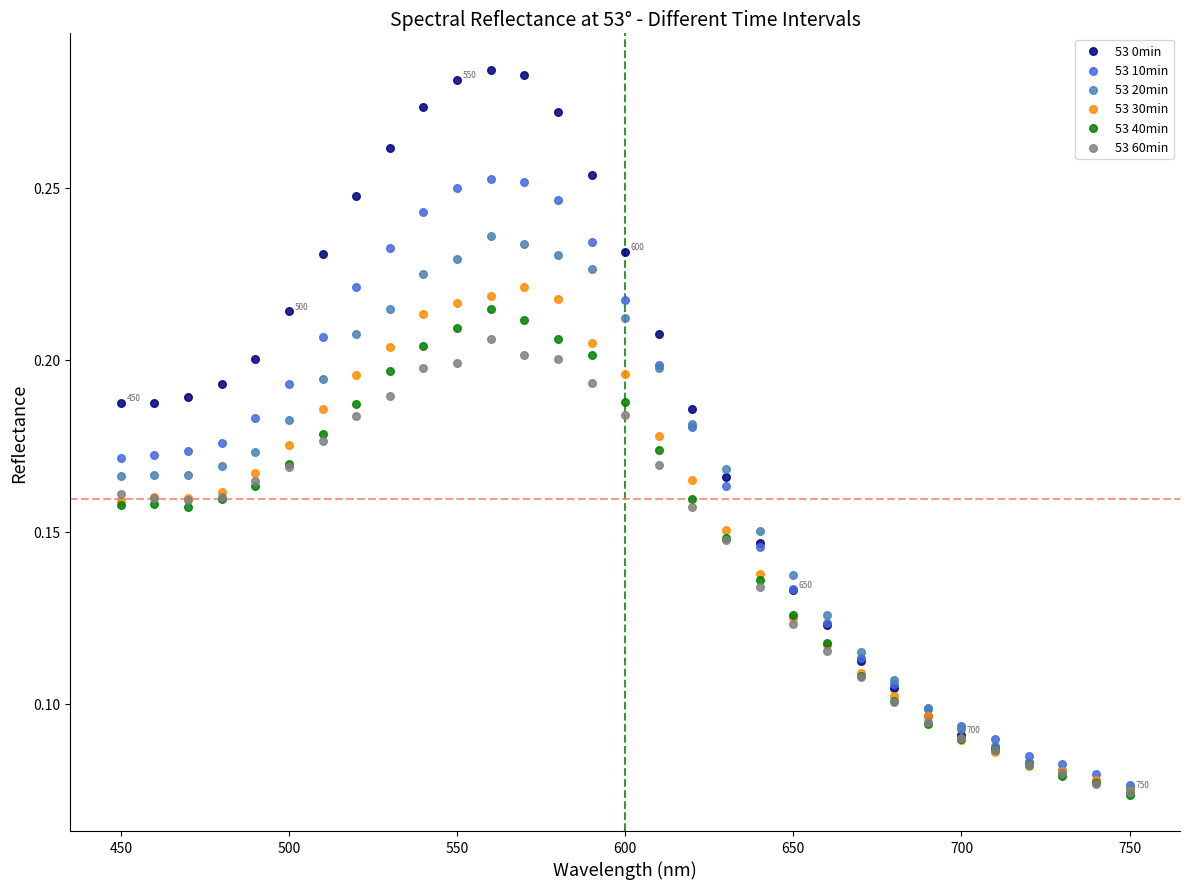

Which series has the widest spread of Y values?

53 0min